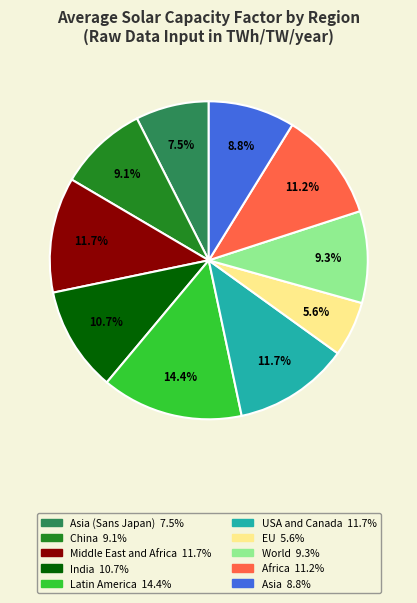

Is there any slice that represents more than half of the pie?

No